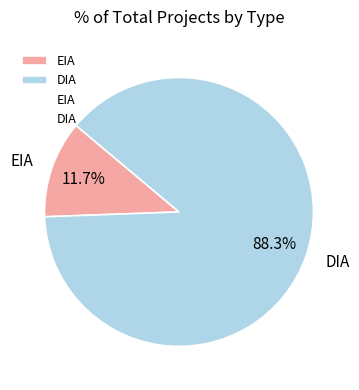

Does EIA account for over 50% of the chart?

No